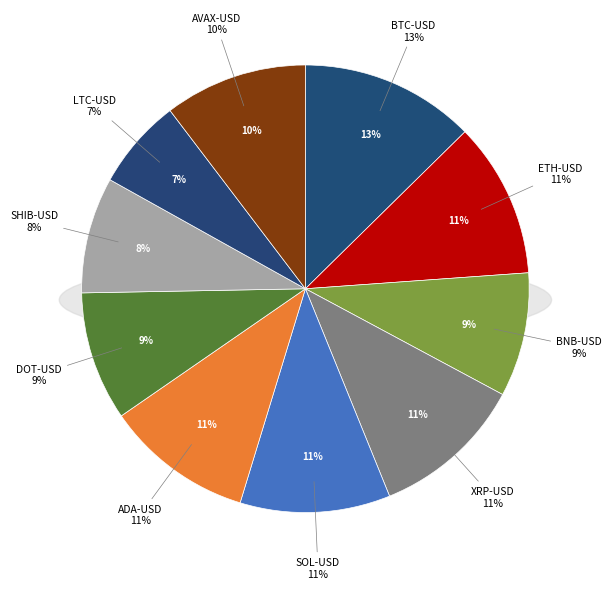

Is the sum of AVAX-USD and ETH-USD greater than half?

No